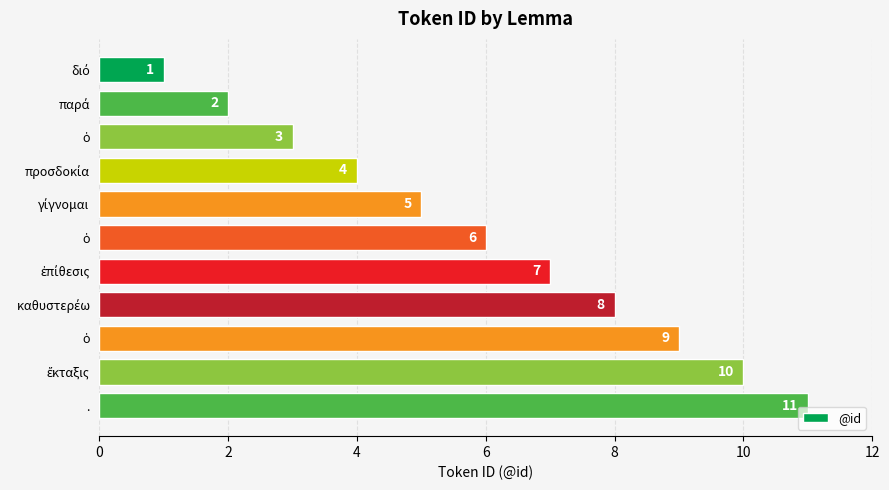

How many series are shown in this chart?

1